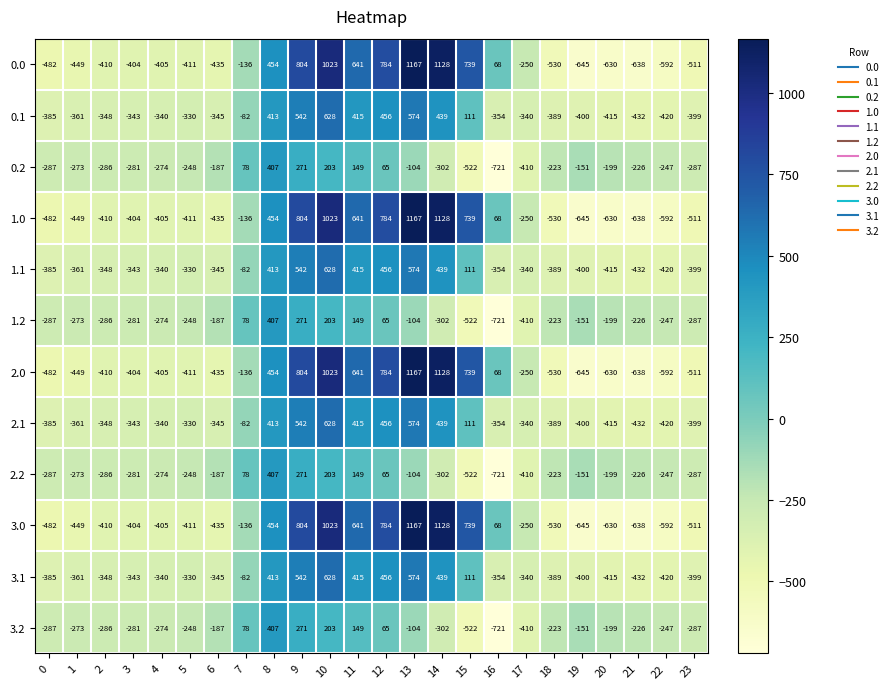

Which label corresponds to the smallest value in the chart?

16